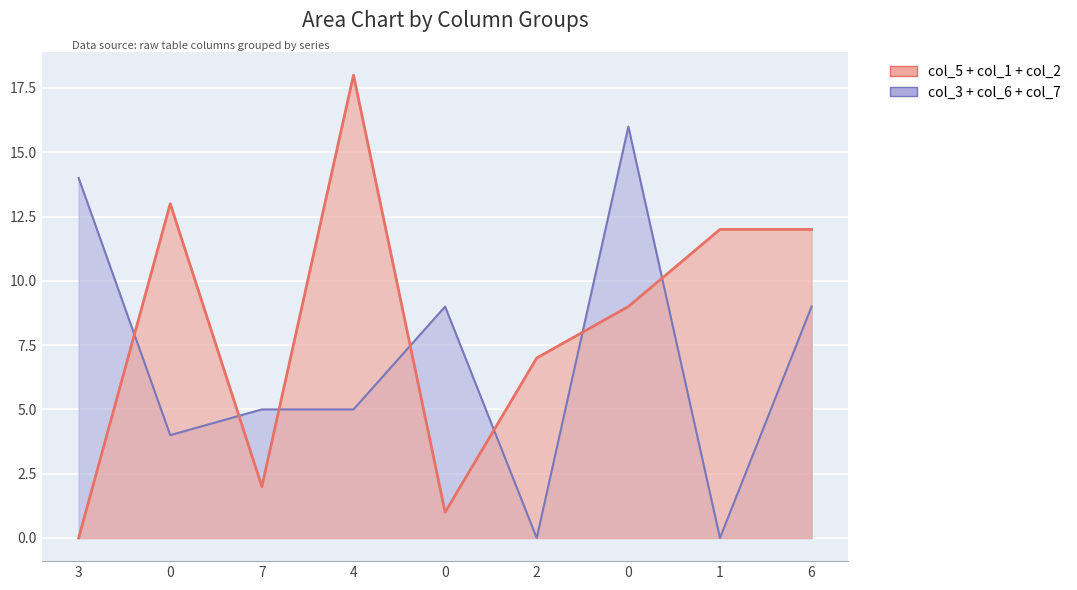

The col_6 series shows 5 at 2. True or false?

False